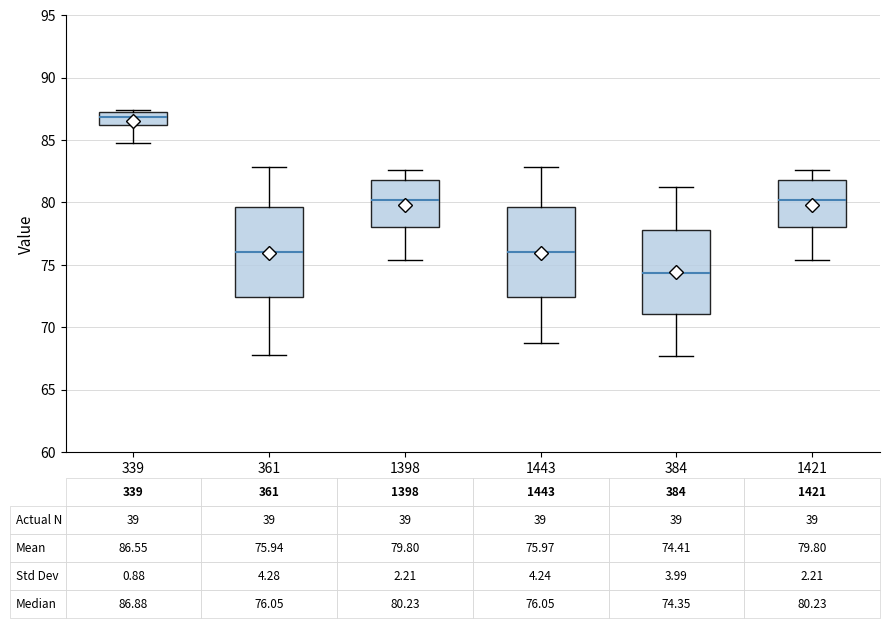

Which box's median line is the highest?

339